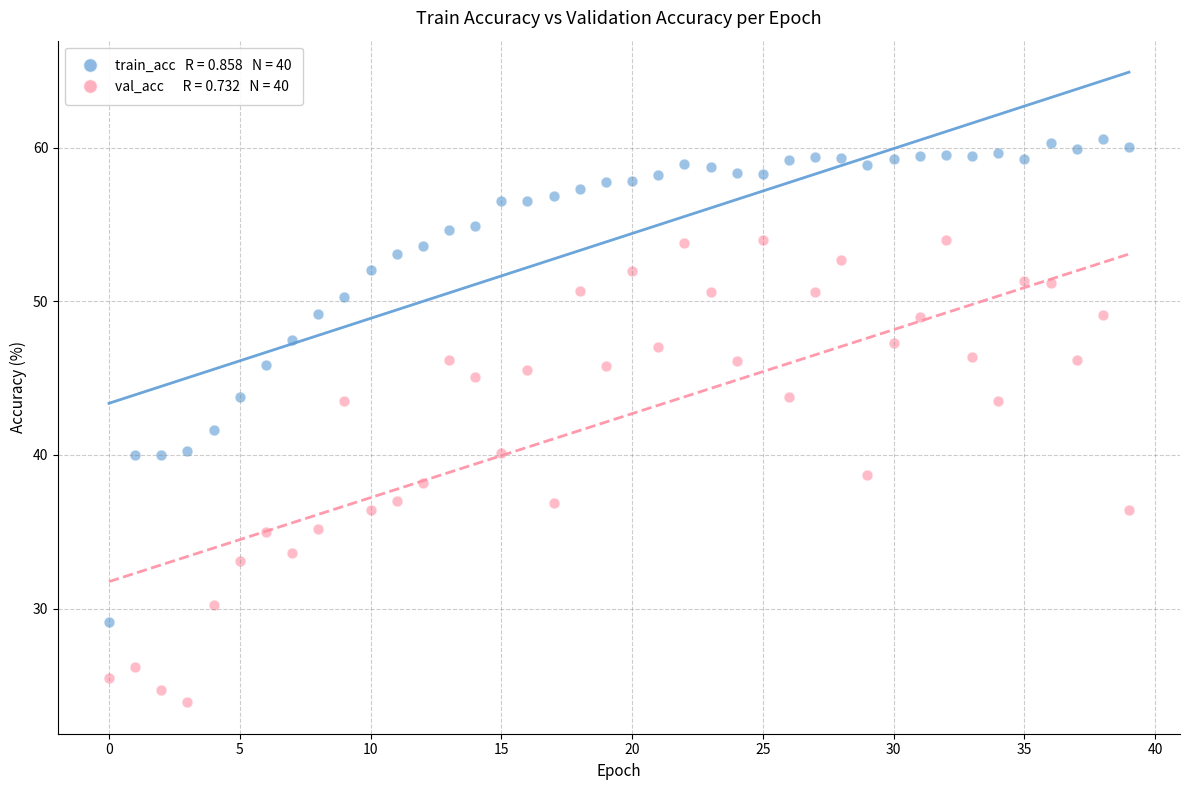

Across all data points, what is the range of Y values (max minus min)?

36.7